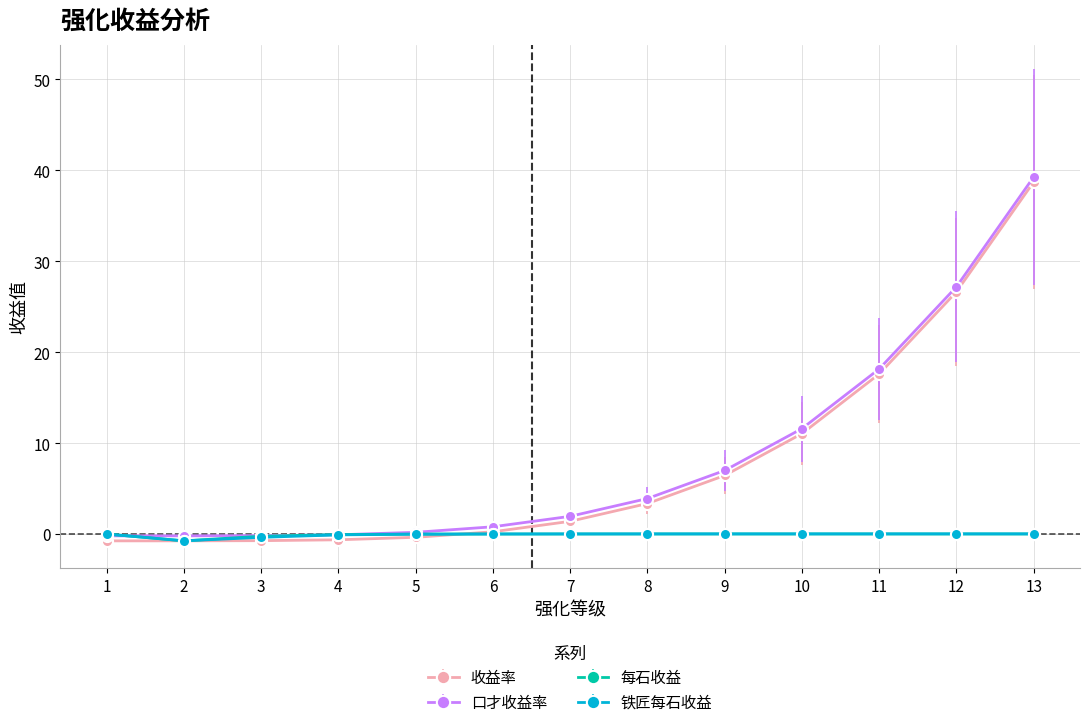

Which category has the highest value across all series?

13